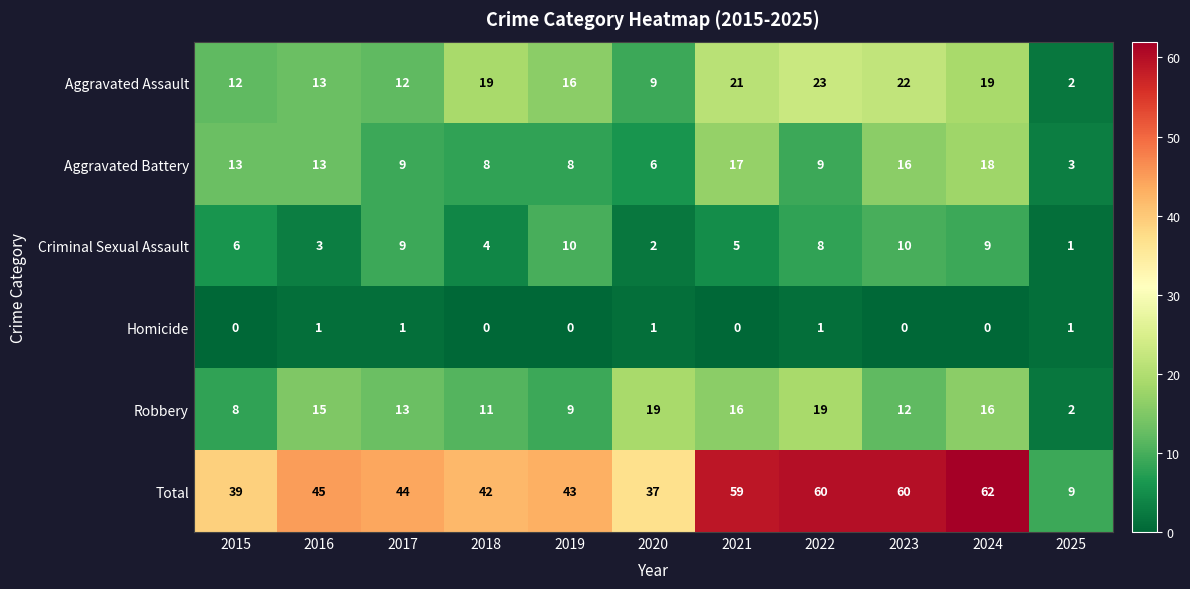

What is the sum of all Aggravated Battery values?

120